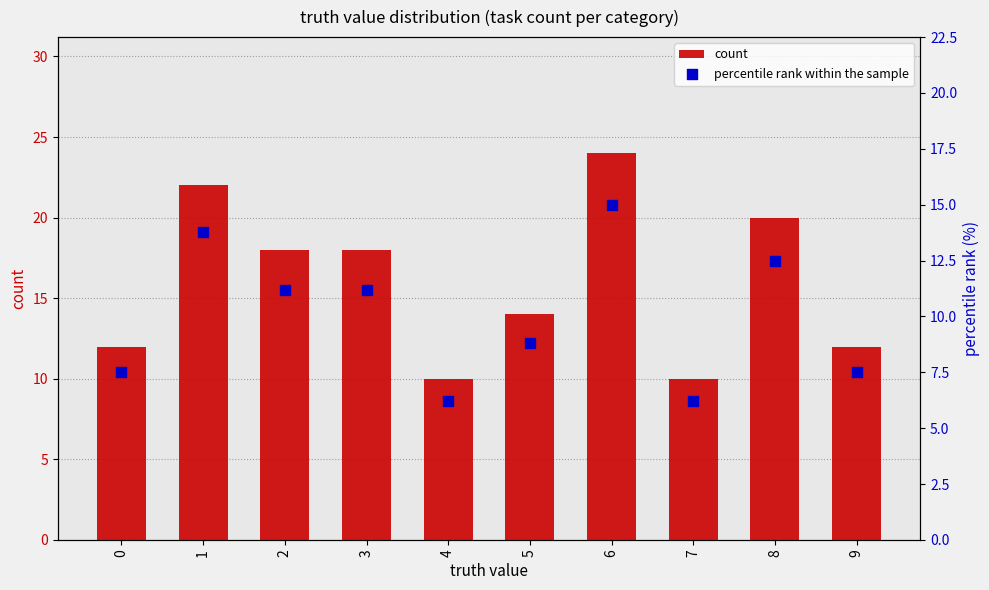

What are all the series names shown in the legend?

count, percentile rank within the sample